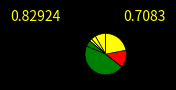

Count the number of slices in the pie.

7